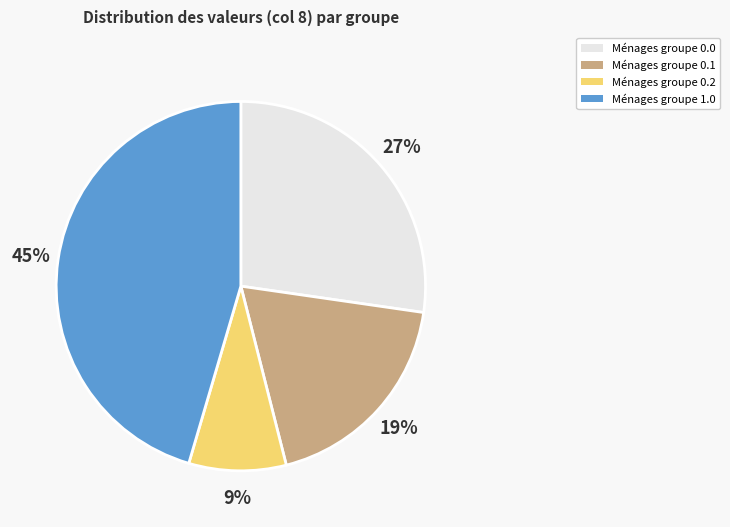

How many segments does this pie chart have?

4